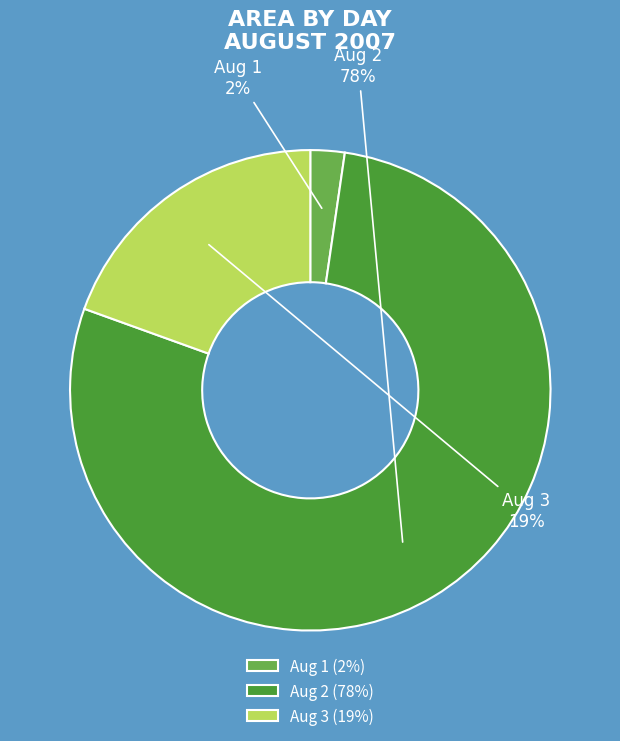

Which has a higher value, Aug 2 or Aug 1?

Aug 2